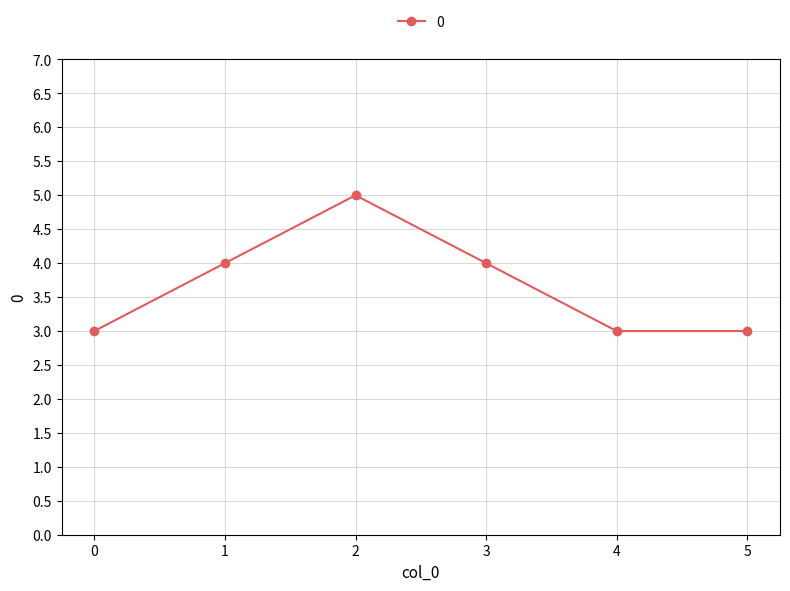

What is the change in value from 0 to 1?

+1